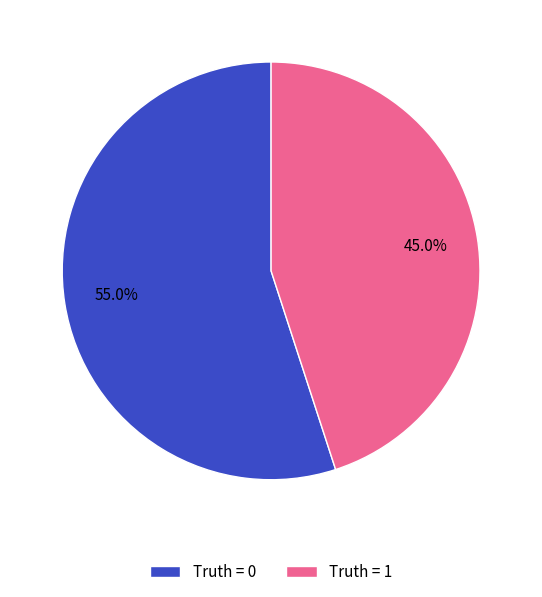

How much of the chart is everything except Truth = 0?

45.0%